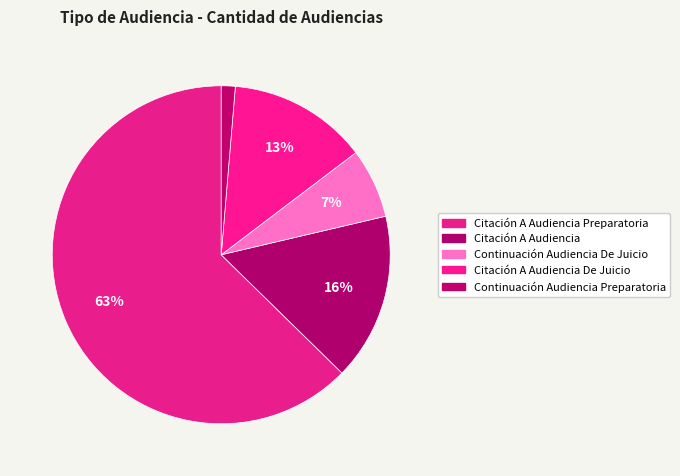

What is the ratio of the value at Citación A Audiencia De Juicio to the value at Continuación Audiencia De Juicio?

2.0